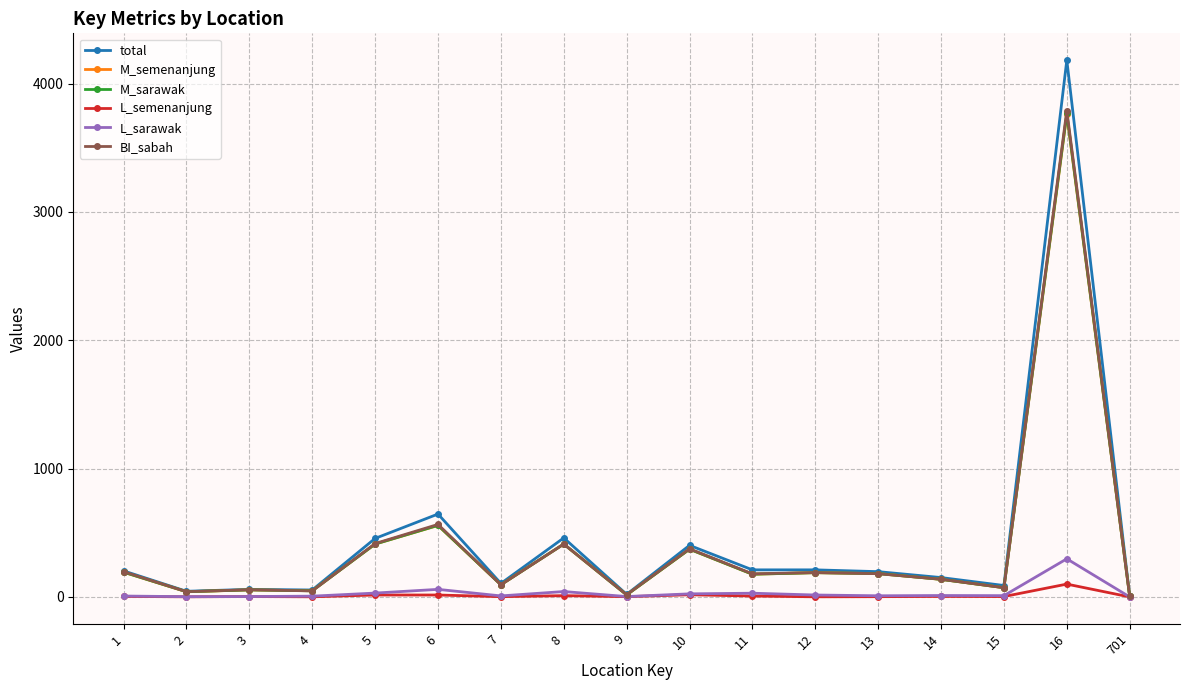

True or false: L_semenanjung has more than 1 interior local peaks.

True